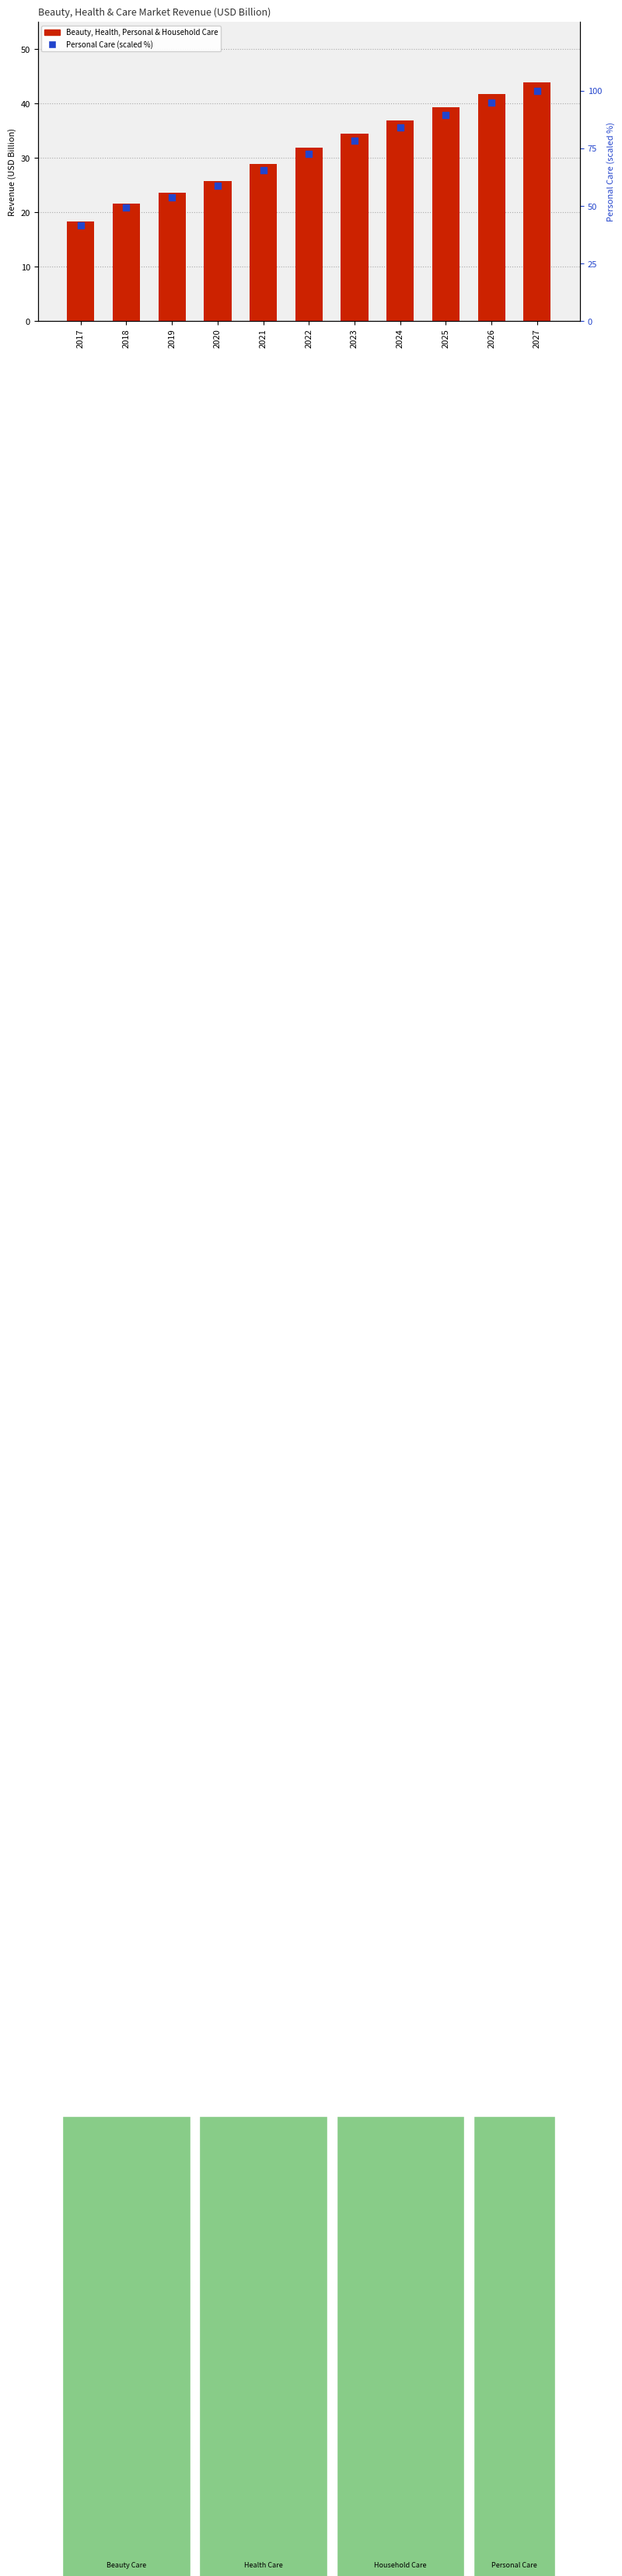

Which series reaches the minimum Y coordinate?

Beauty, Health, Personal & Household Care